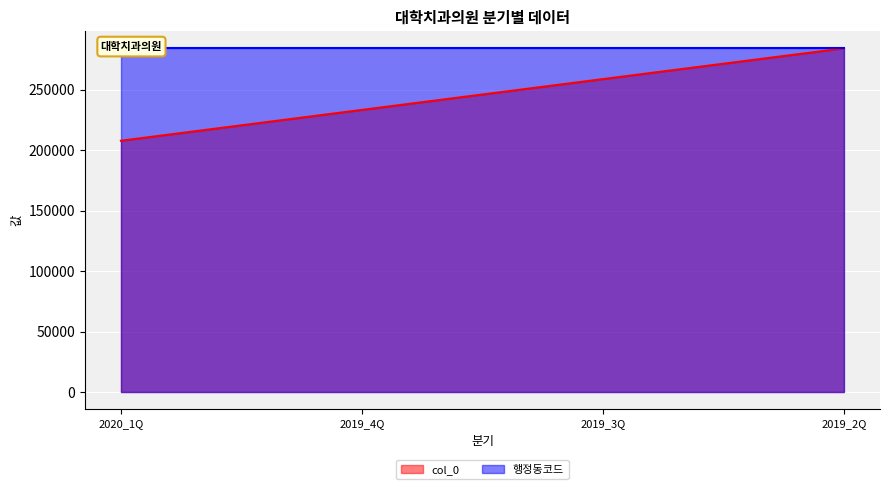

Does the chart display data point markers on the line(s)?

No